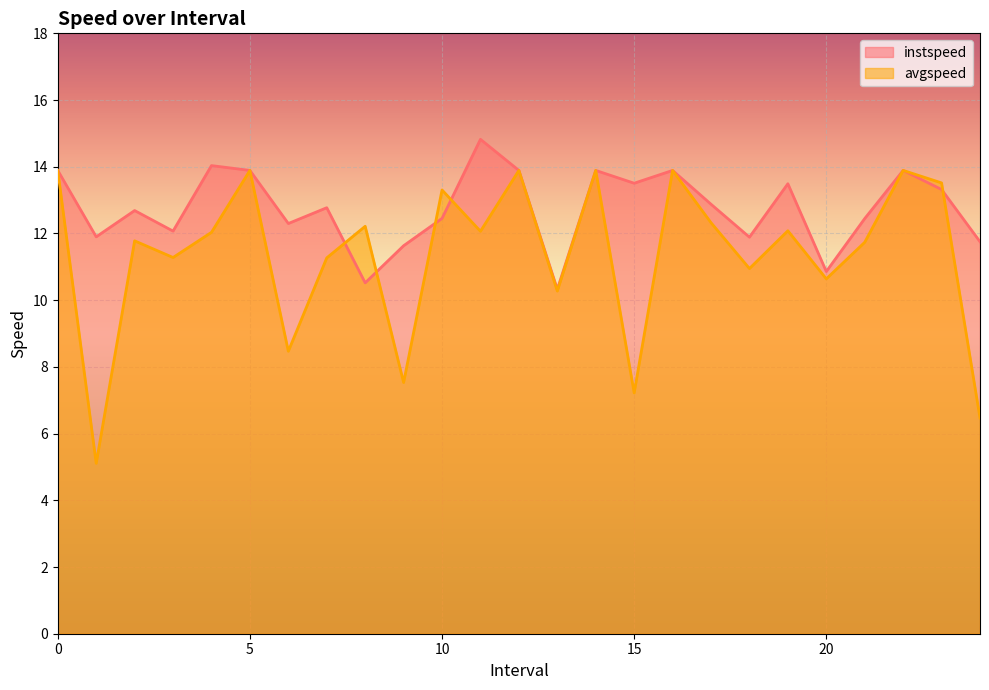

How many interior local peaks does the avgspeed series have?

9